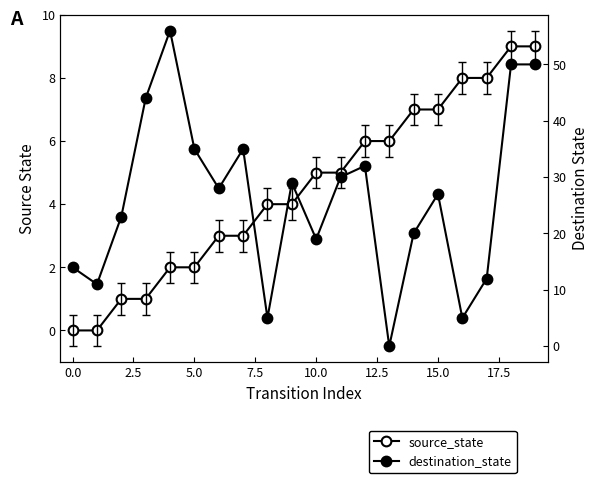

How many interior local valleys does the destination_state series have?

6